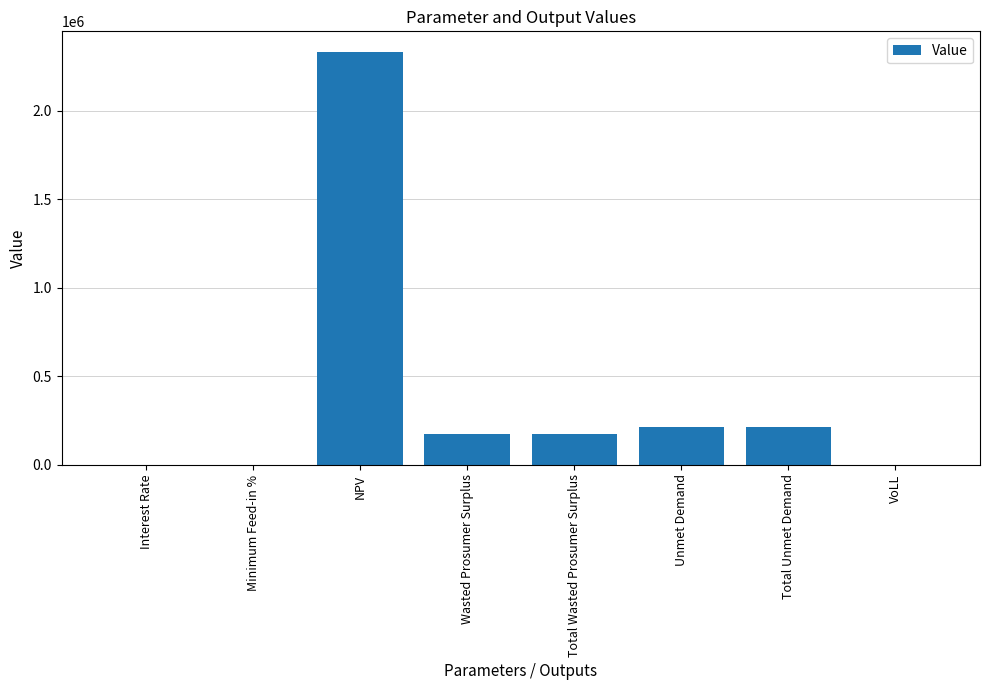

The chart shows a value of 254384.2 at Total Wasted Prosumer Surplus. True or false?

False